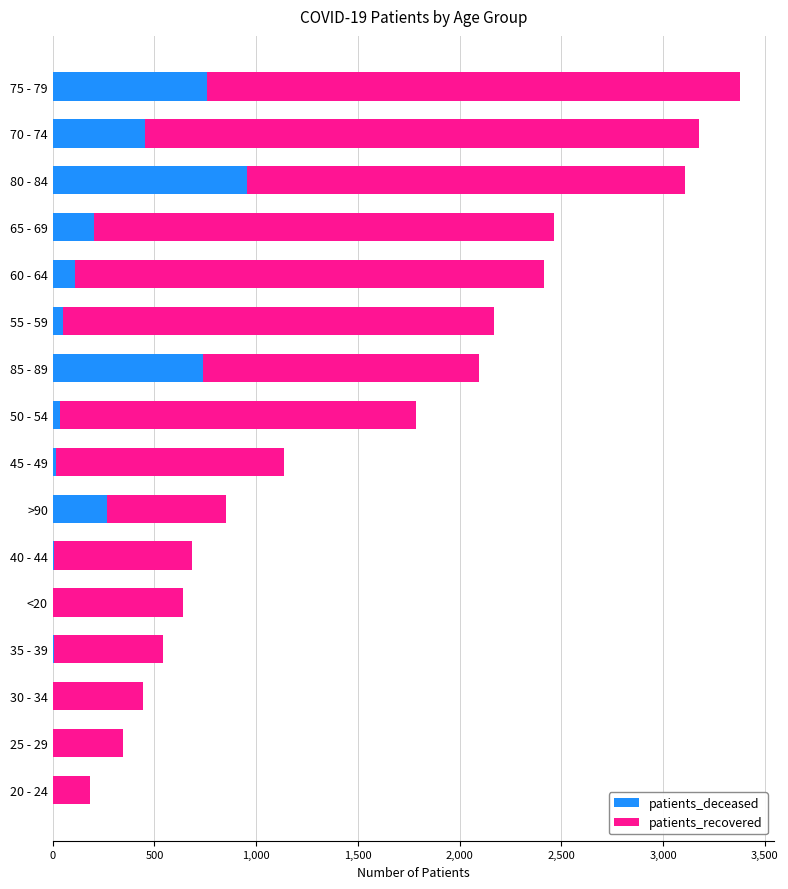

What is the sum of all patients_deceased values?

3601